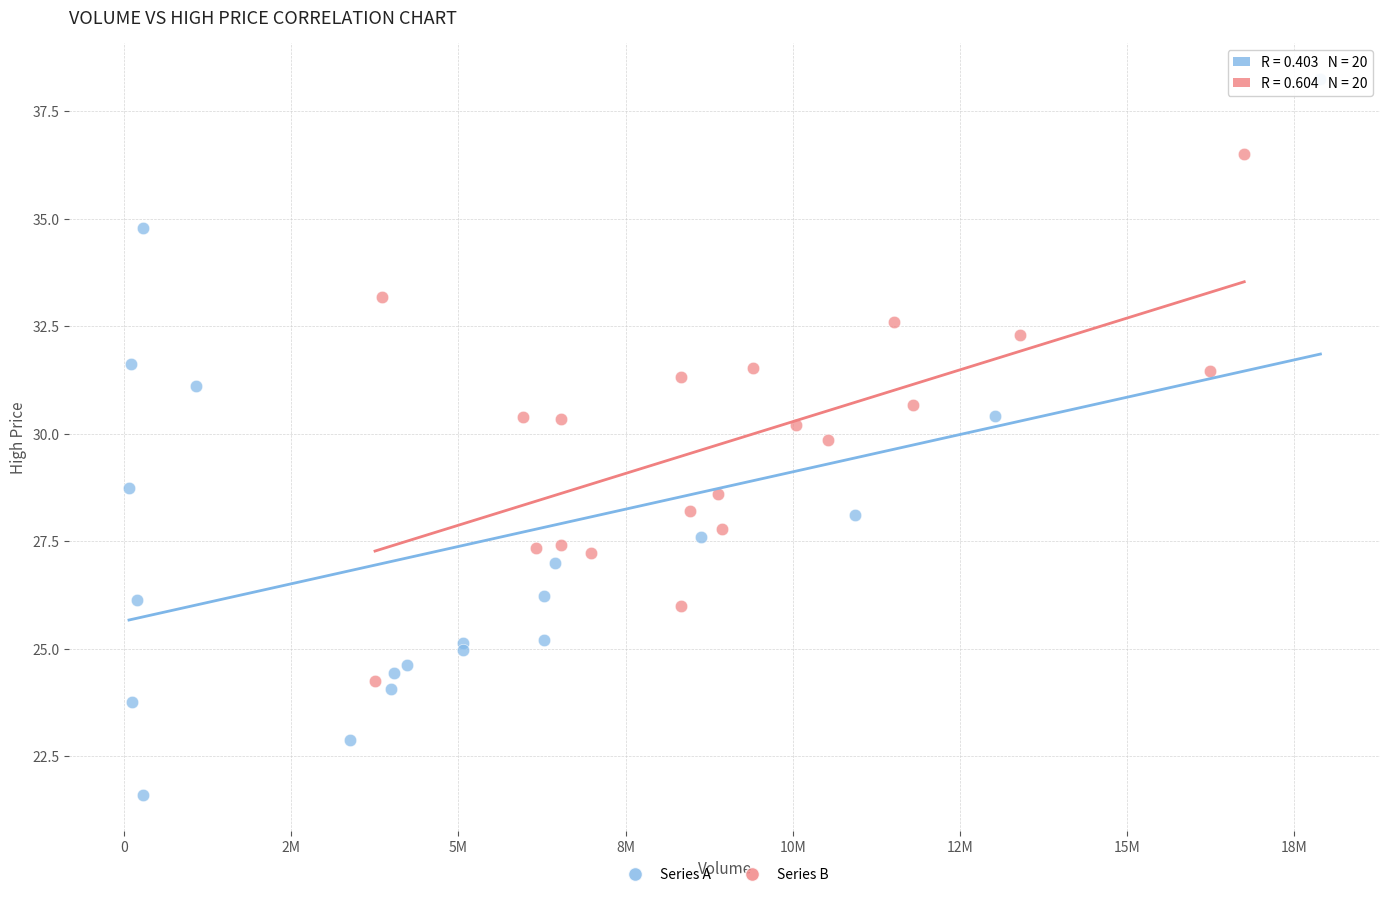

Which series contains the highest Y value?

Series A